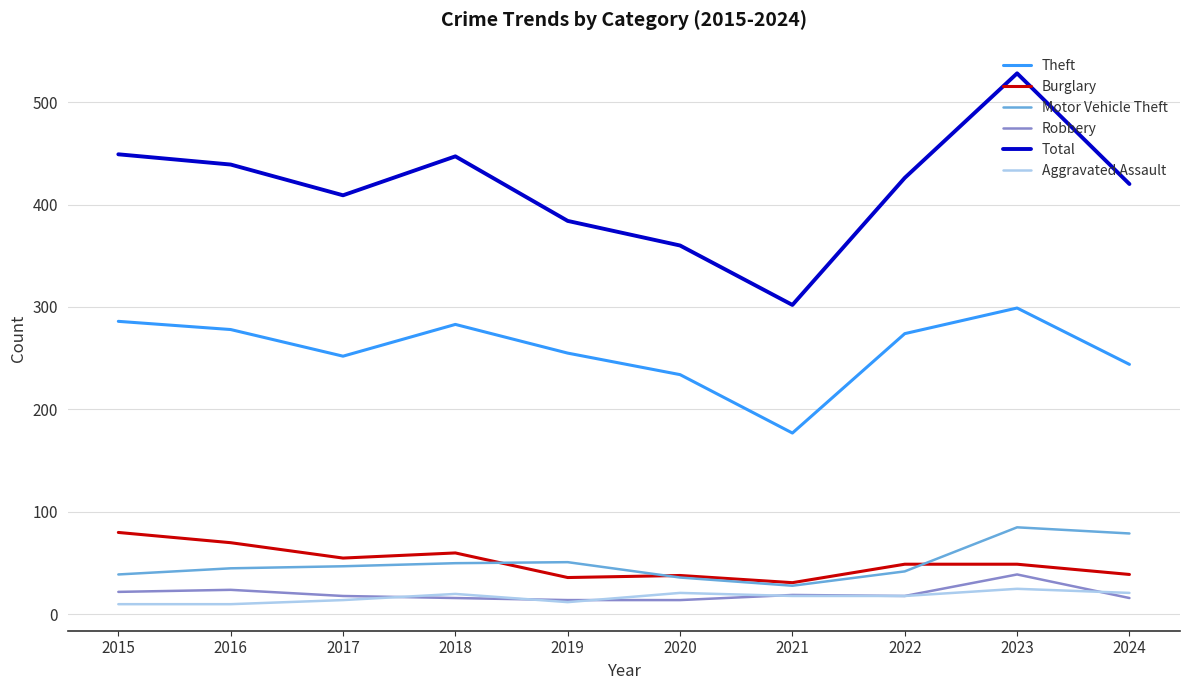

True or false: Burglary and Total intersect in this chart.

False